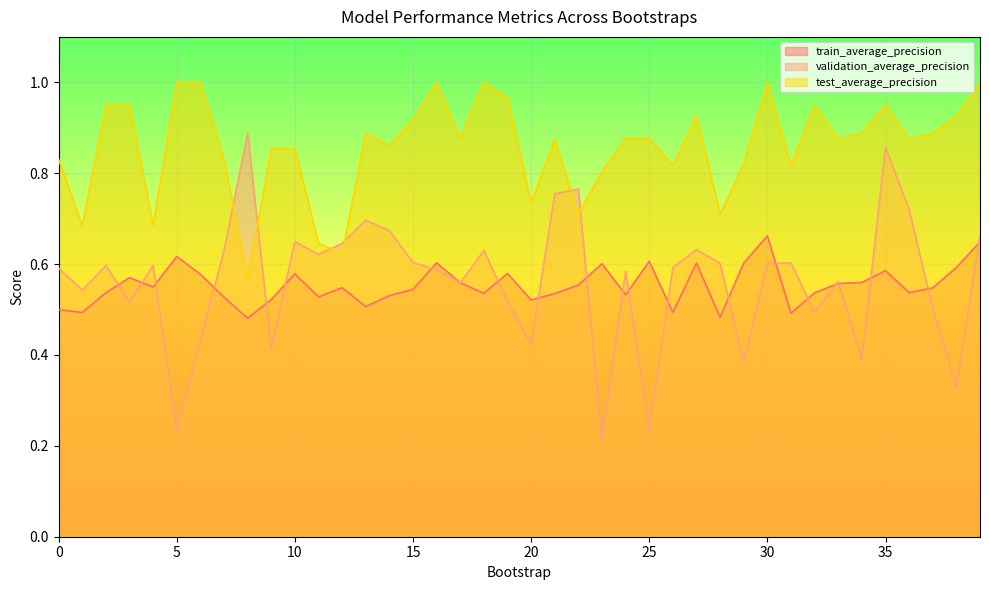

True or false: train_average_precision and test_average_precision intersect in this chart.

False